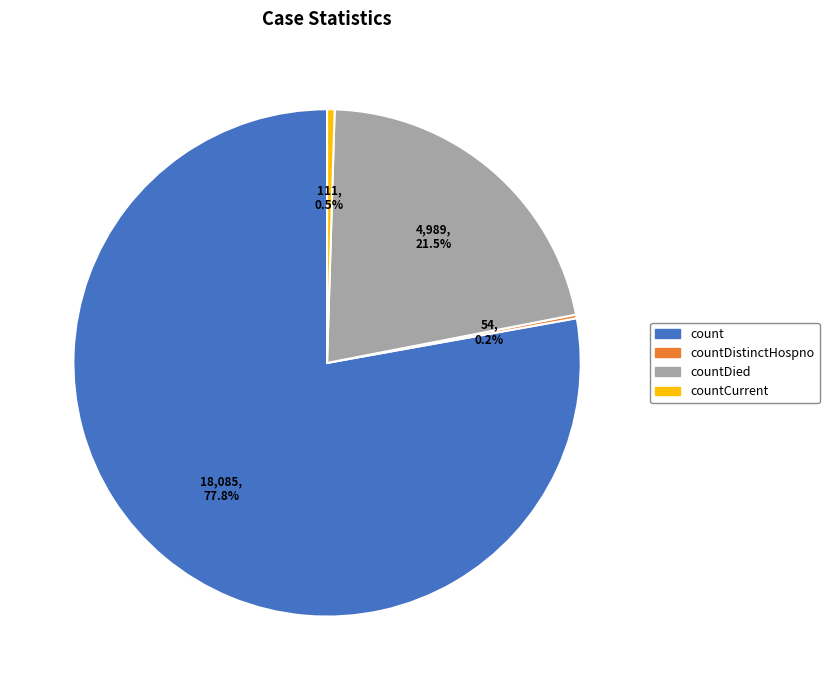

How much of the chart is everything except countCurrent?

99.5%